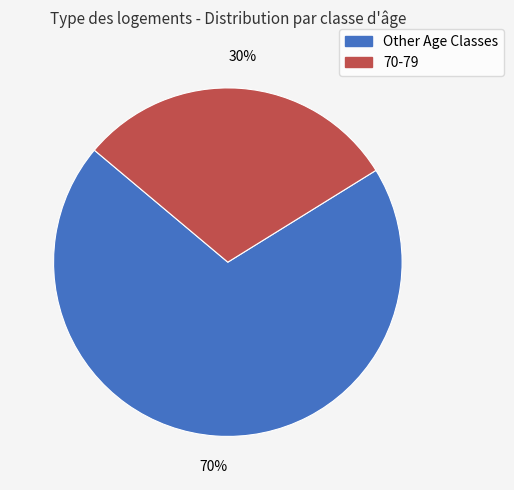

To the nearest percent, what is the difference between the largest and smallest slice percentages?

40%